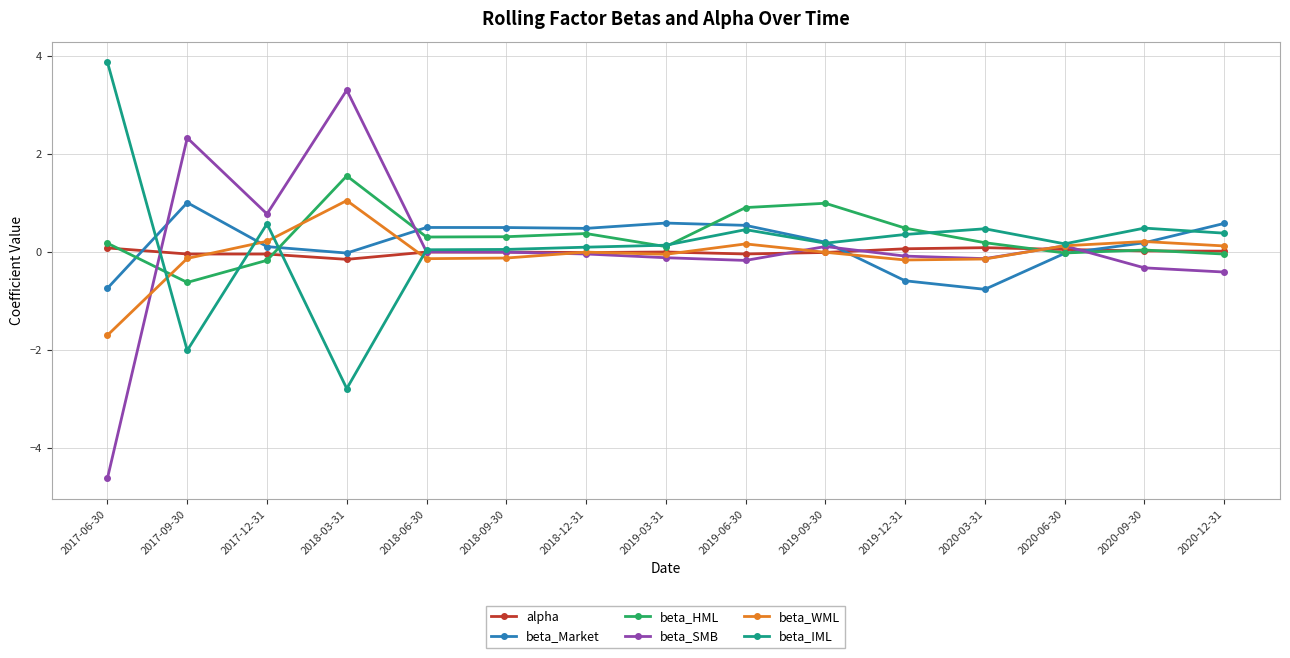

What is the value of the beta_IML point at the 13th from the left?

0.2